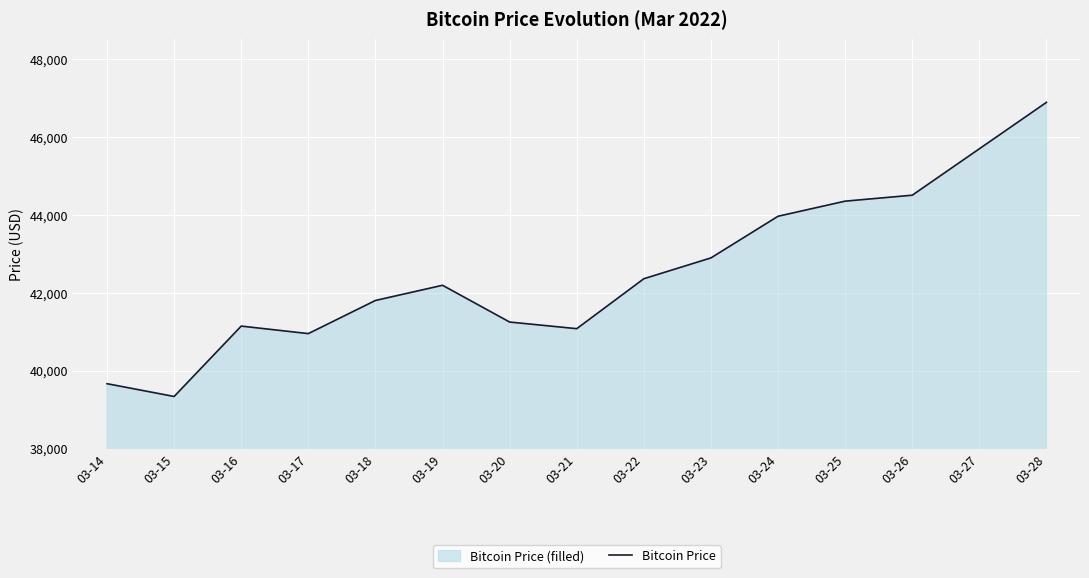

Between 03-14 and 03-17, which is larger?

03-17